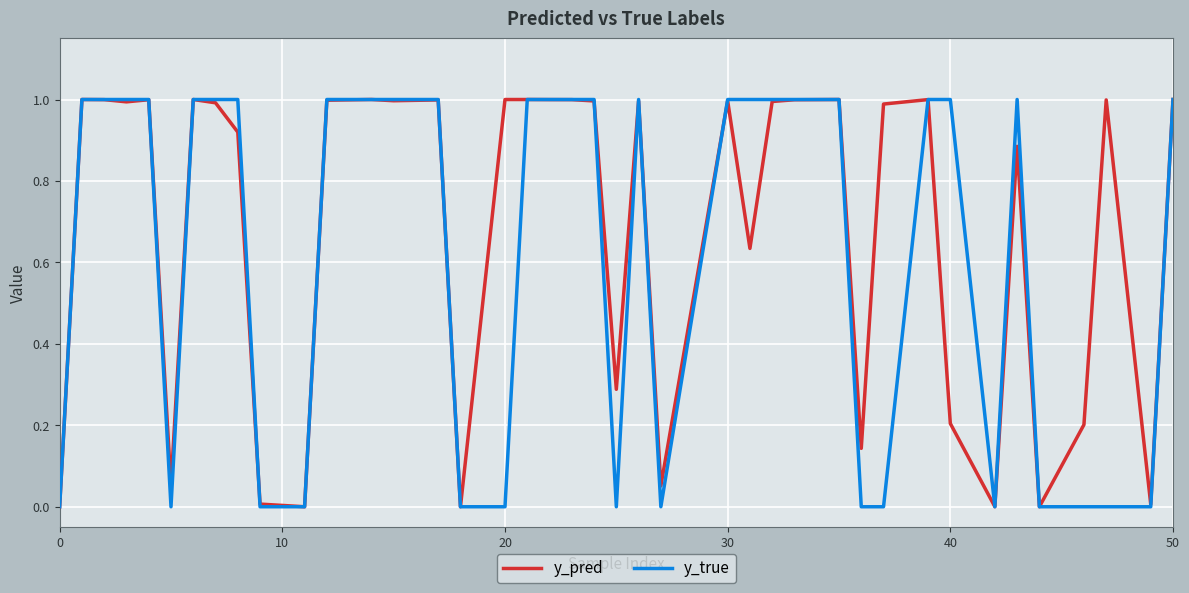

Rank the series by their average value, from highest to lowest.

y_pred, y_true